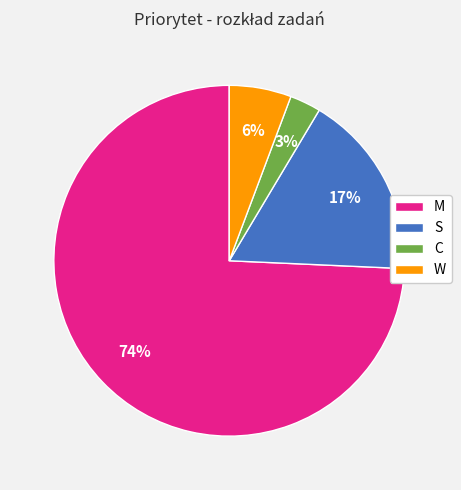

True or false: W accounts for 6% of the total.

True